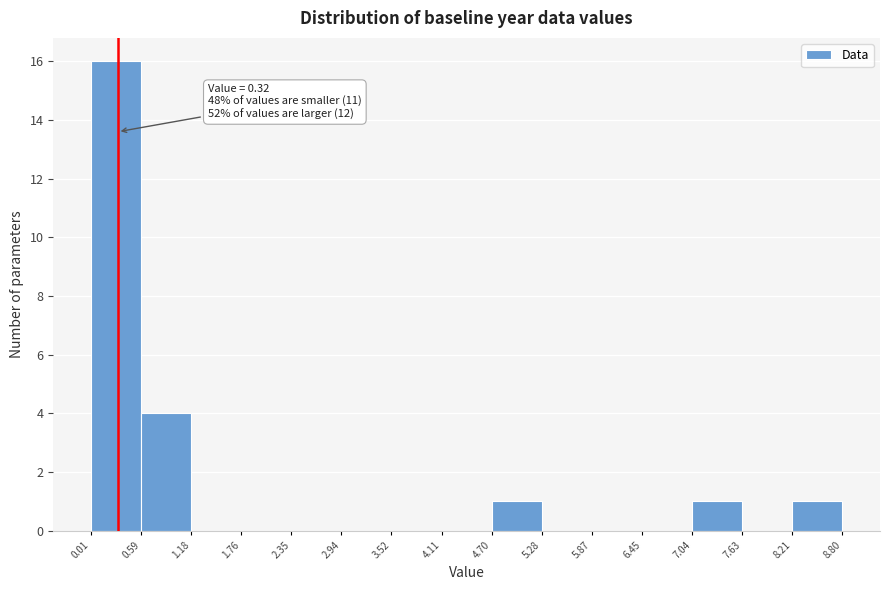

Which range on the x-axis has the tallest bar?

0.01 to 0.59